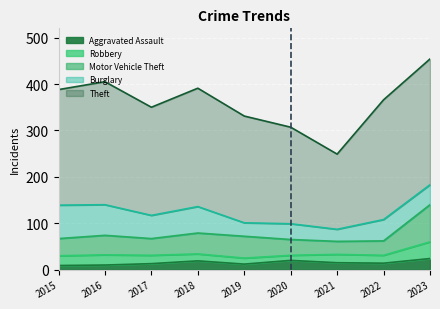

At which label does Aggravated Assault reach its minimum?

2015